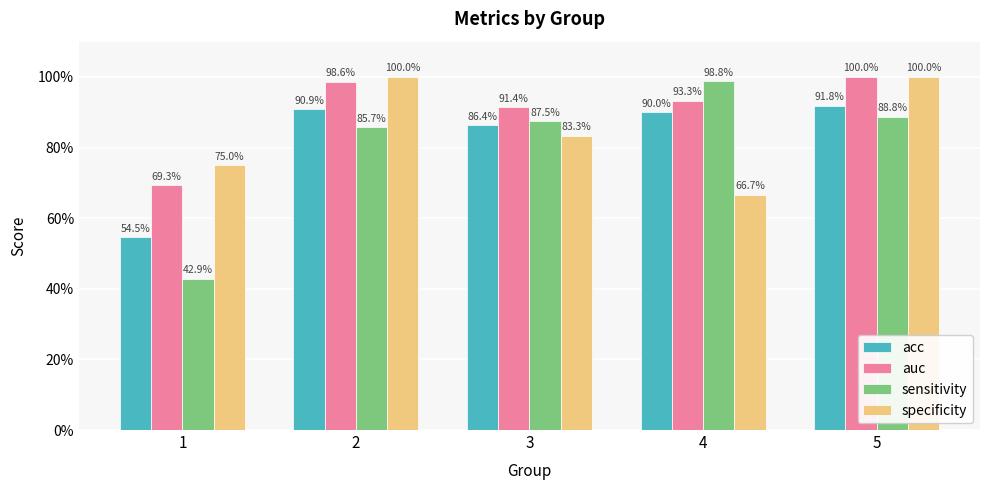

What is the difference between the second highest and minimum values in the acc series?

0.4